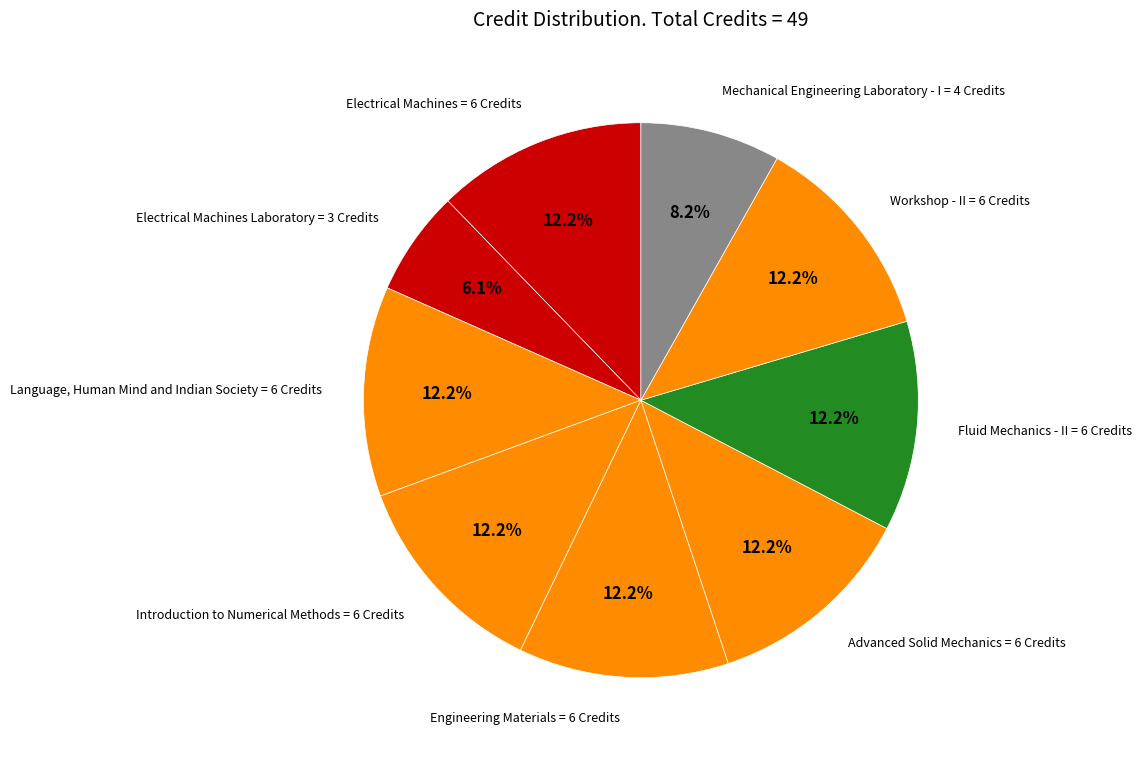

Is there a majority slice in this chart?

No